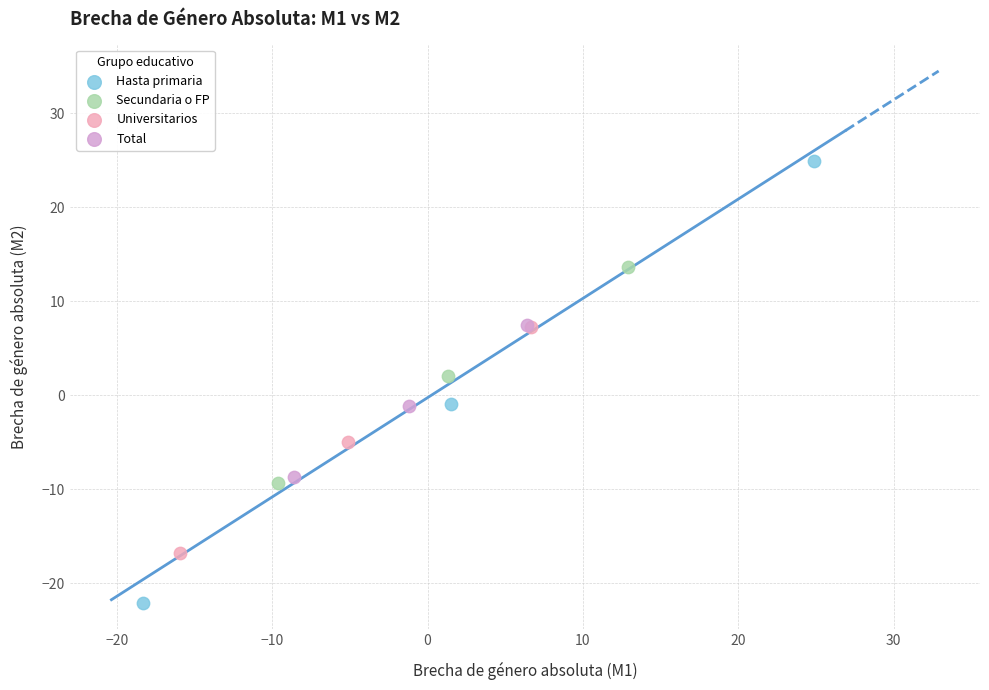

Which series reaches the maximum Y coordinate?

Hasta primaria